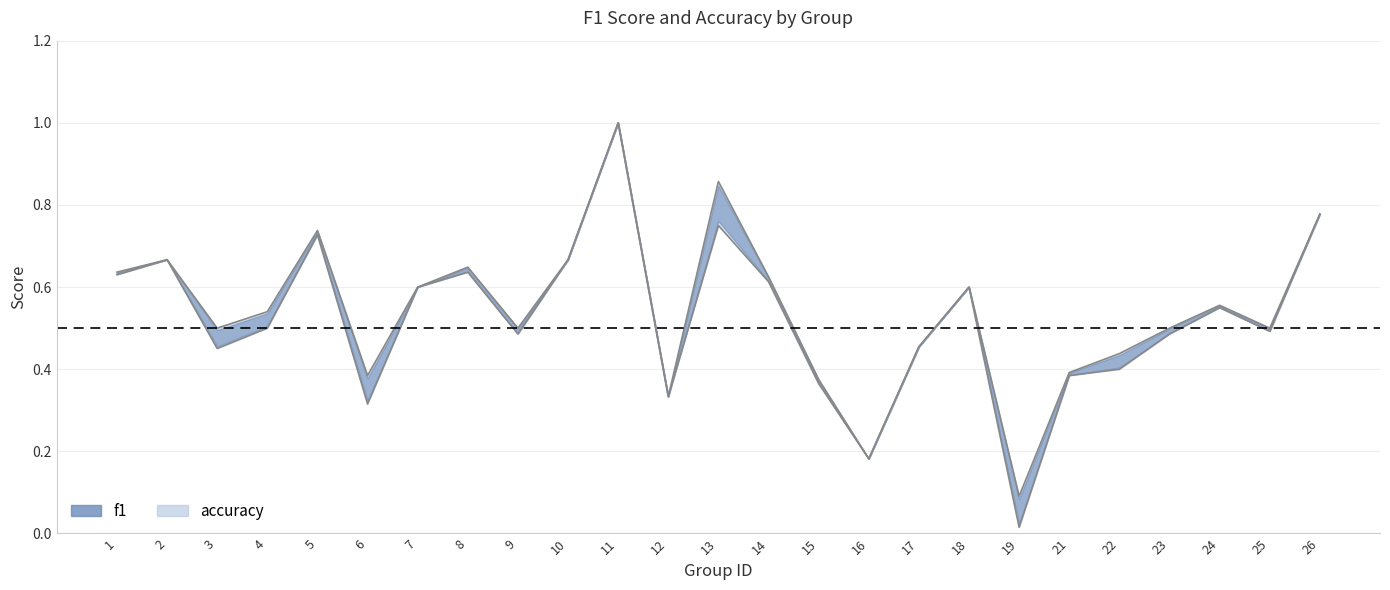

How many interior local peaks does the f1 series have?

7